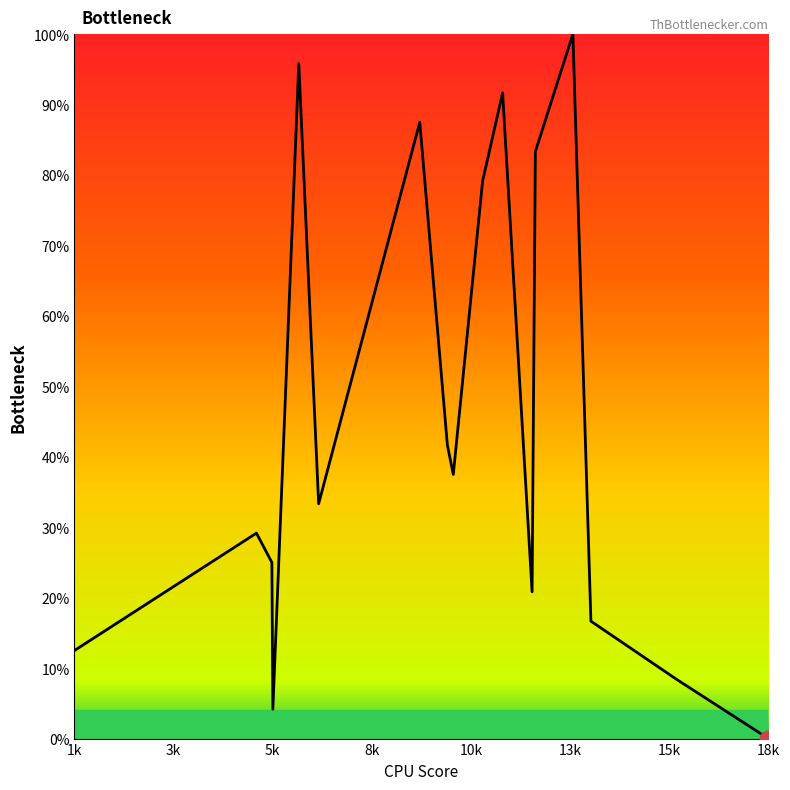

Read the value at 1k.

12.5